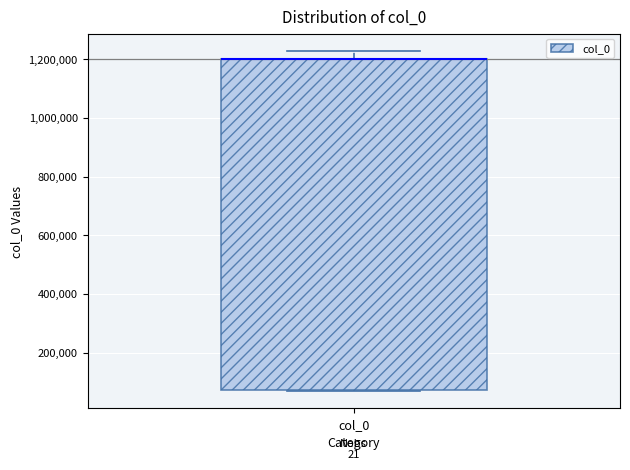

Where is the lower edge of the box for col_0 on the y-axis? The values are not printed on the chart, so give them approximately, as read against the axis.

80000